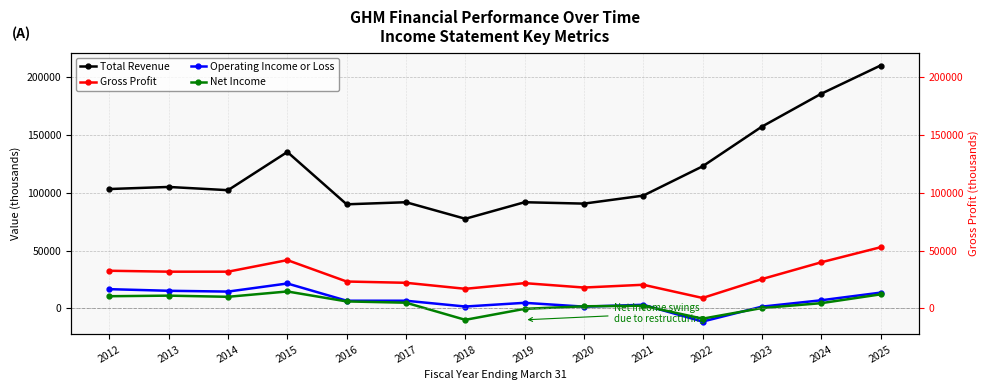

Reading right to left, extract all data points from this chart.

Total Revenue: 2025=209900	2024=185500	2023=157100	2022=122800	2021=97500	2020=90600	2019=91800	2018=77500	2017=91800	2016=90000	2015=135200	2014=102200	2013=105000	2012=103200
Gross Profit: 2025=52900	2024=39900	2023=25400	2022=9100	2021=20500	2020=18100	2019=21900	2018=17000	2017=22200	2016=23300	2015=41800	2014=31800	2013=31800	2012=32600
Operating Income or Loss: 2025=13700	2024=7100	2023=1600	2022=-11300	2021=3200	2020=1600	2019=4900	2018=1700	2017=6700	2016=6700	2015=21600	2014=14600	2013=15300	2012=16700
Net Income: 2025=12200	2024=4600	2023=400	2022=-8800	2021=2400	2020=1900	2019=-300	2018=-9800	2017=5000	2016=6100	2015=14700	2014=10100	2013=11100	2012=10600